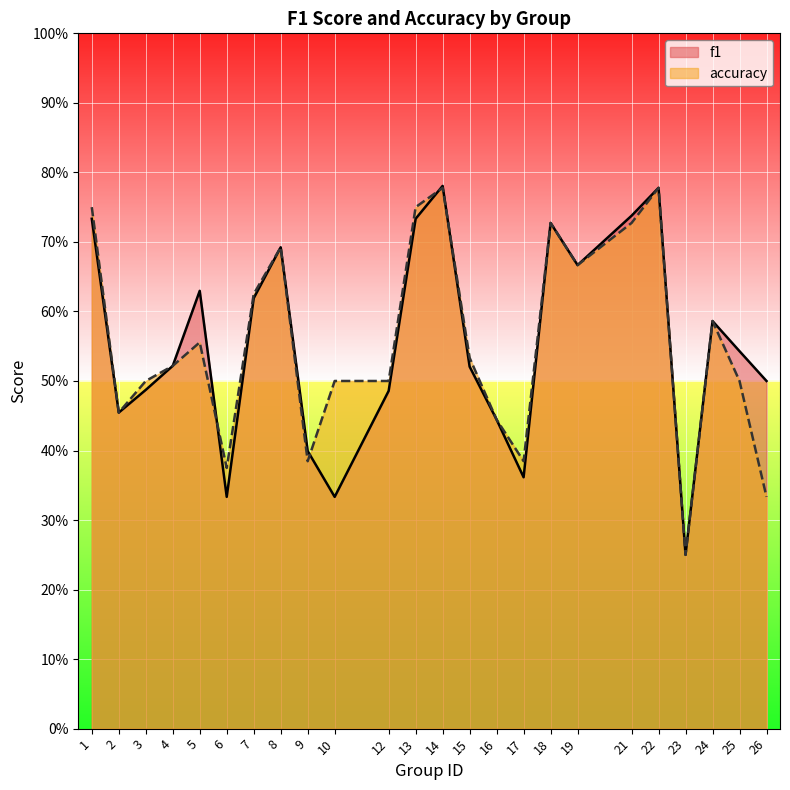

List the series in order of their peak value, highest first.

f1, accuracy